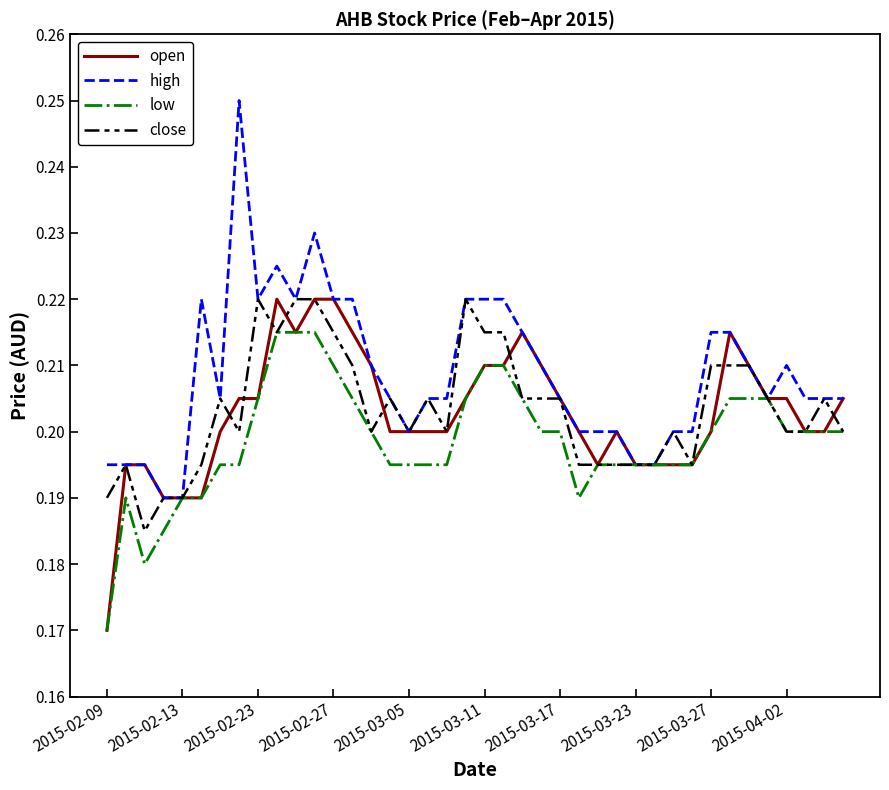

Which series has the largest range (max minus min)?

high